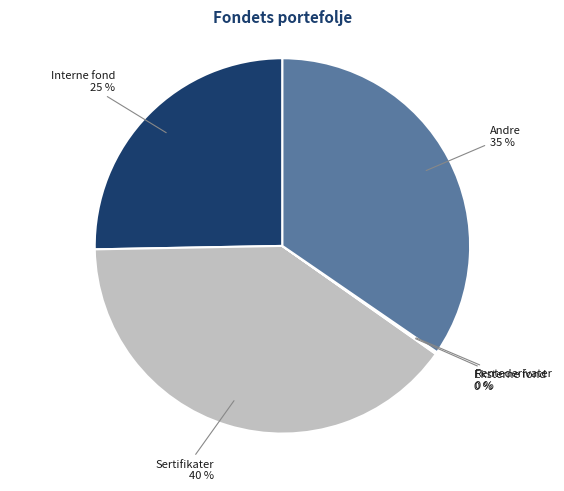

Does any single category account for the majority?

No